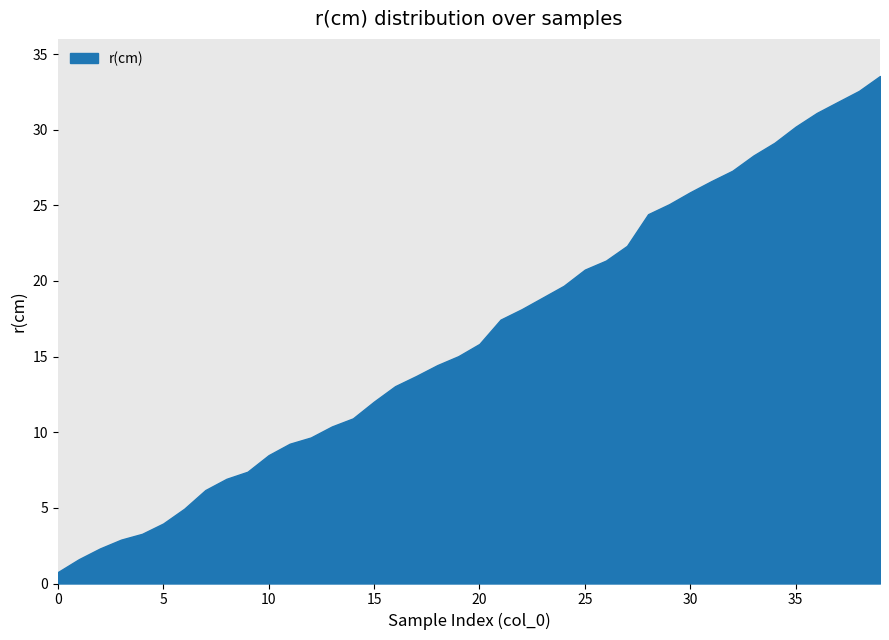

What is the difference between the maximum and minimum values?

32.8